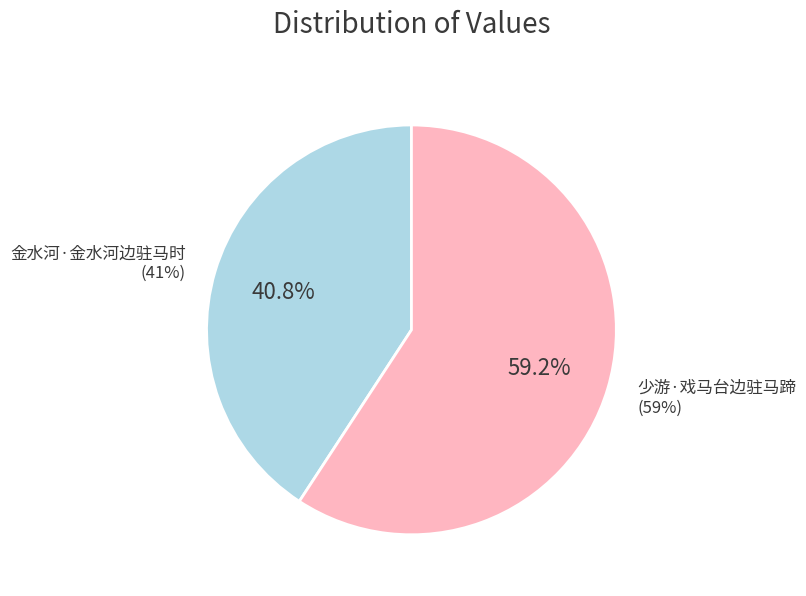

Count the number of slices in the pie.

2